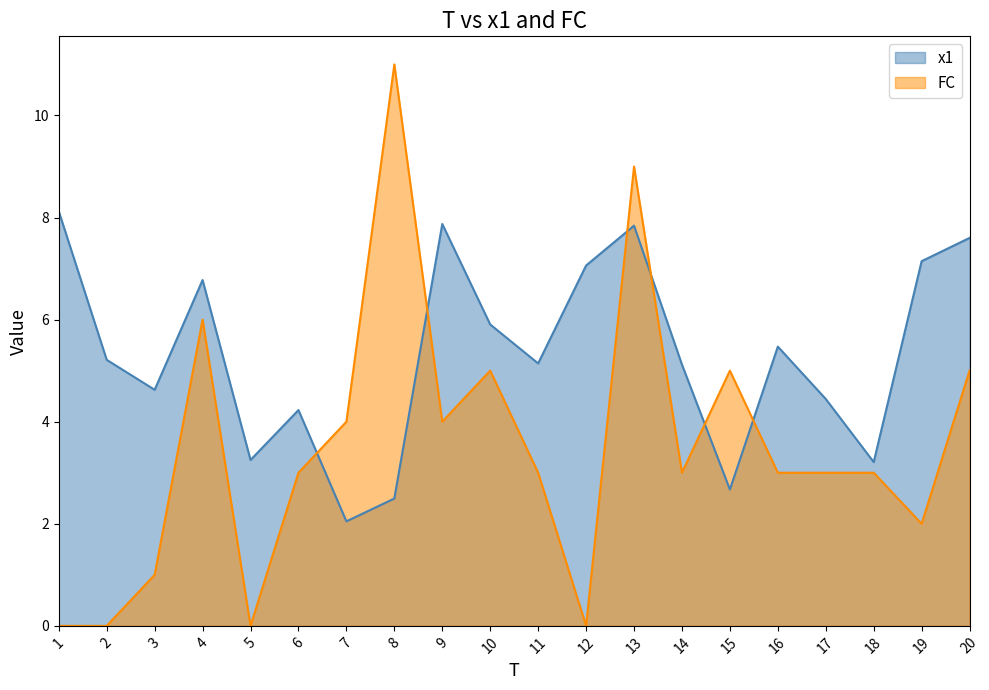

True or false: x1 has a value of 2.2 at 6.

False